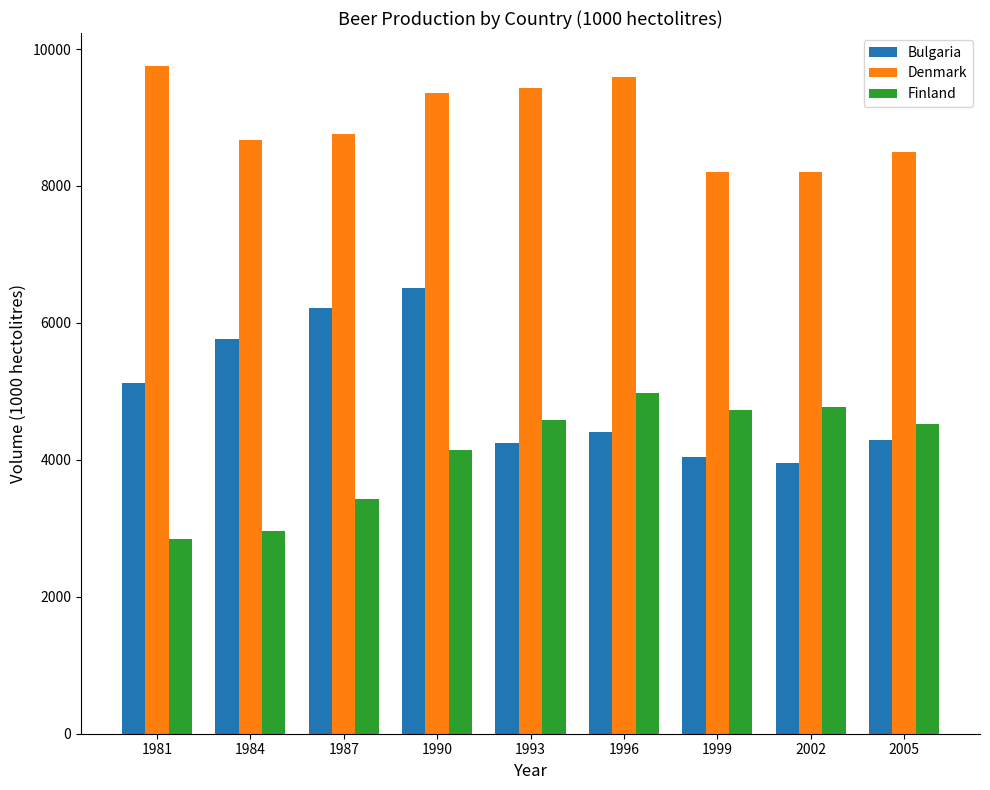

What is the difference between the maximum and second lowest values in the Finland series?

2024